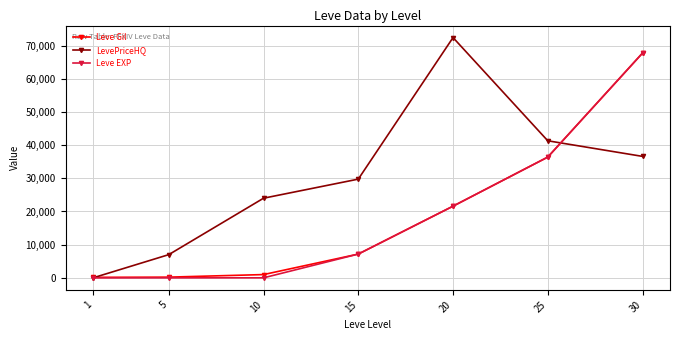

Does the chart have visible grid lines?

Yes